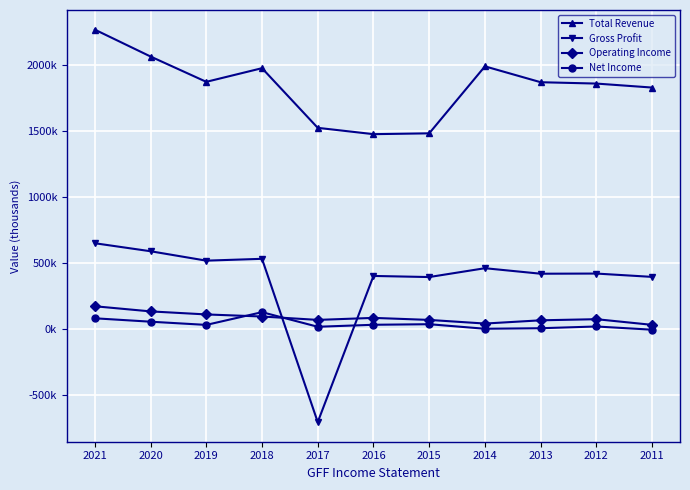

Reading right to left, extract all data points from this chart.

Total Revenue: 1830800	1861100	1871300	1991800	1483300	1477000	1525000	1977900	1874200	2066500	2270600
Gross Profit: 393500	418800	417600	459400	392300	400700	-708800	530700	516800	588200	649000
Operating Income: 29400	72400	63900	39300	66900	82300	67000	92800	108500	131600	170600
Net Income: -7400	17000	3800	-200	34300	30000	14900	125700	29000	53400	79200